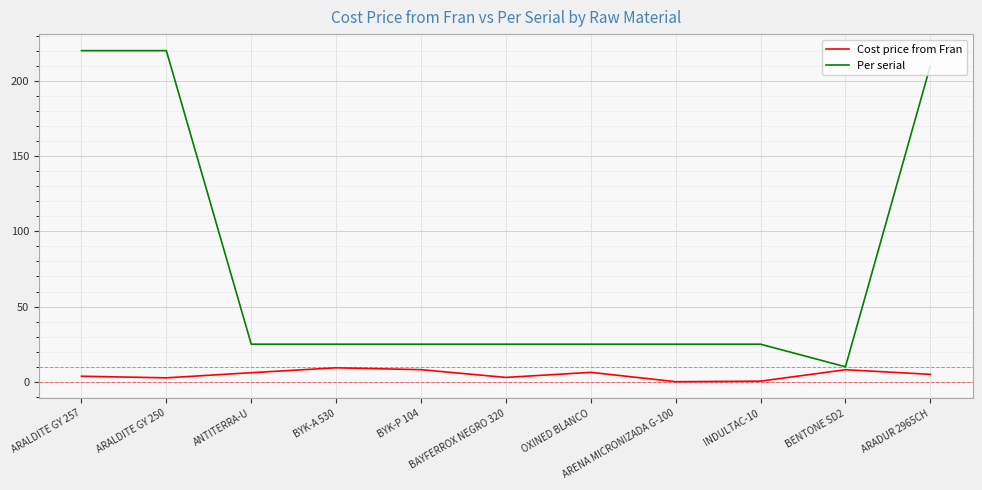

True or false: Per serial and Cost price from Fran cross at least once.

False